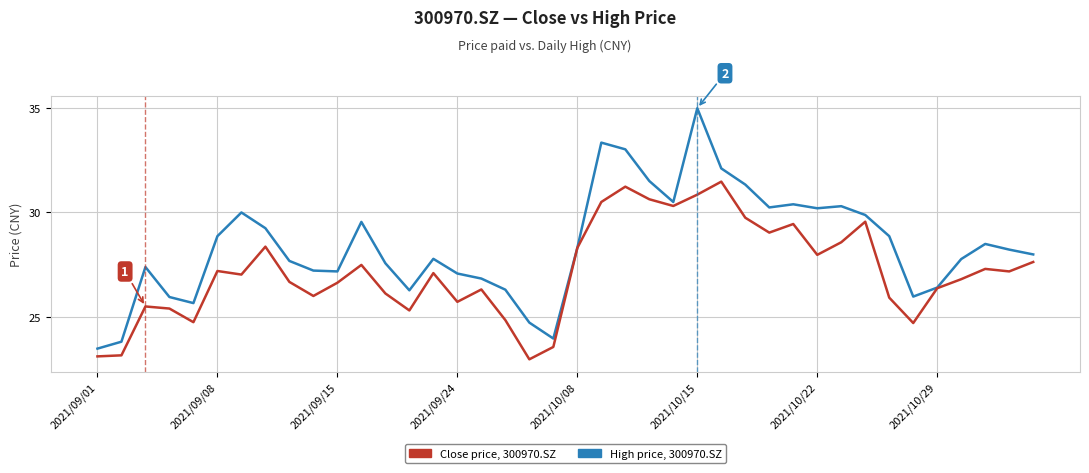

What is the maximum value shown in the chart?

35.0